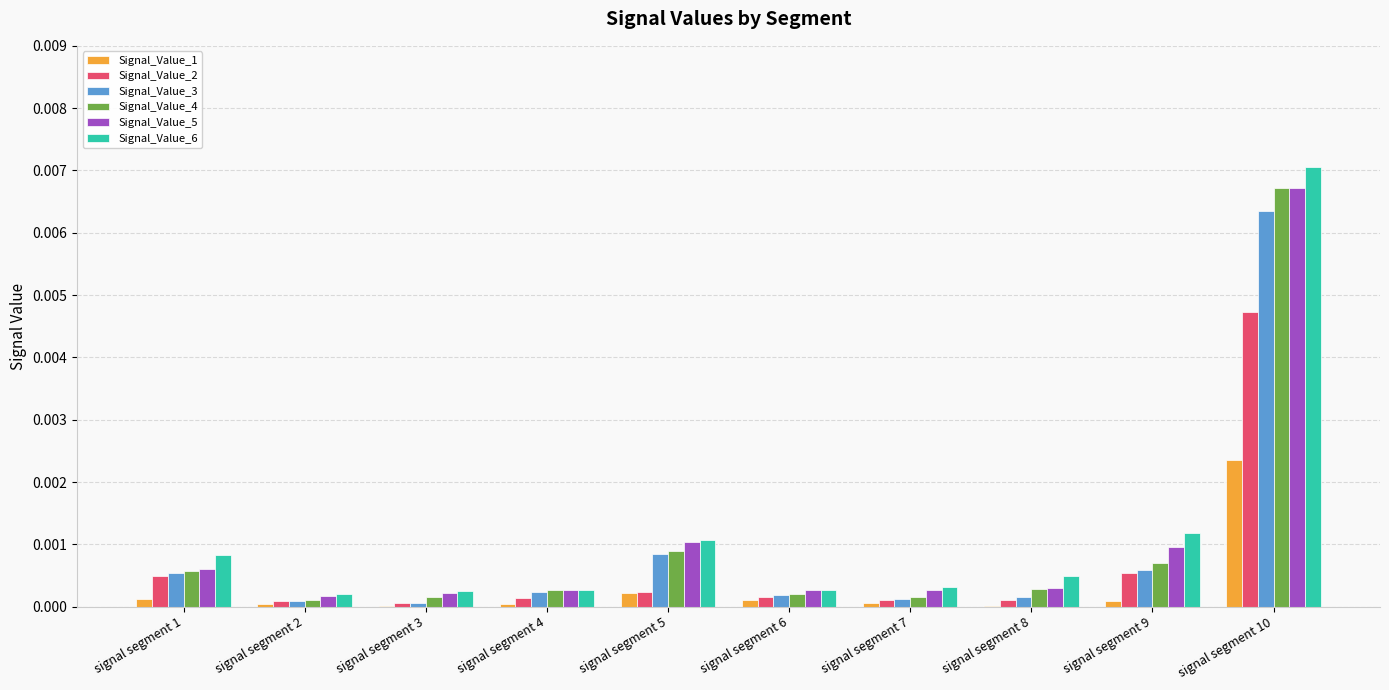

Is it true that Signal_Value_4 equals 0.0 at signal segment 3?

True